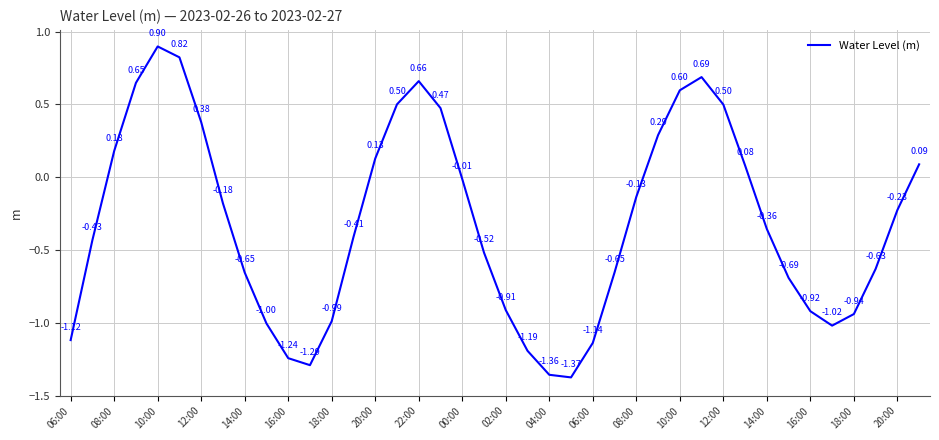

What is the difference between the maximum and minimum values?

2.3